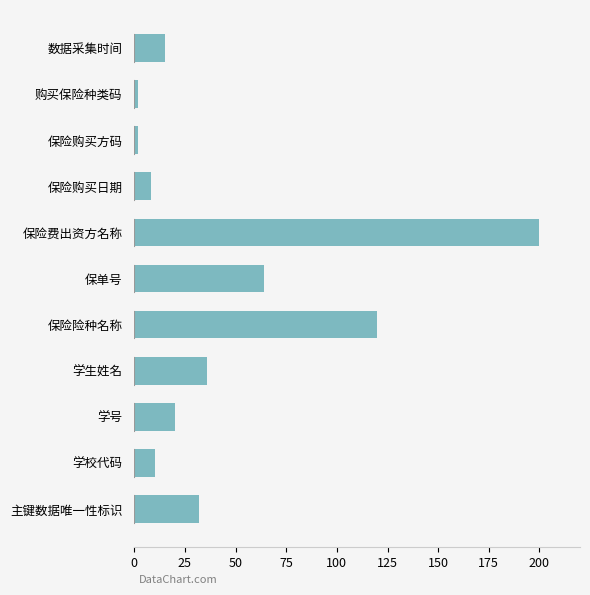

What is the smallest value displayed?

2